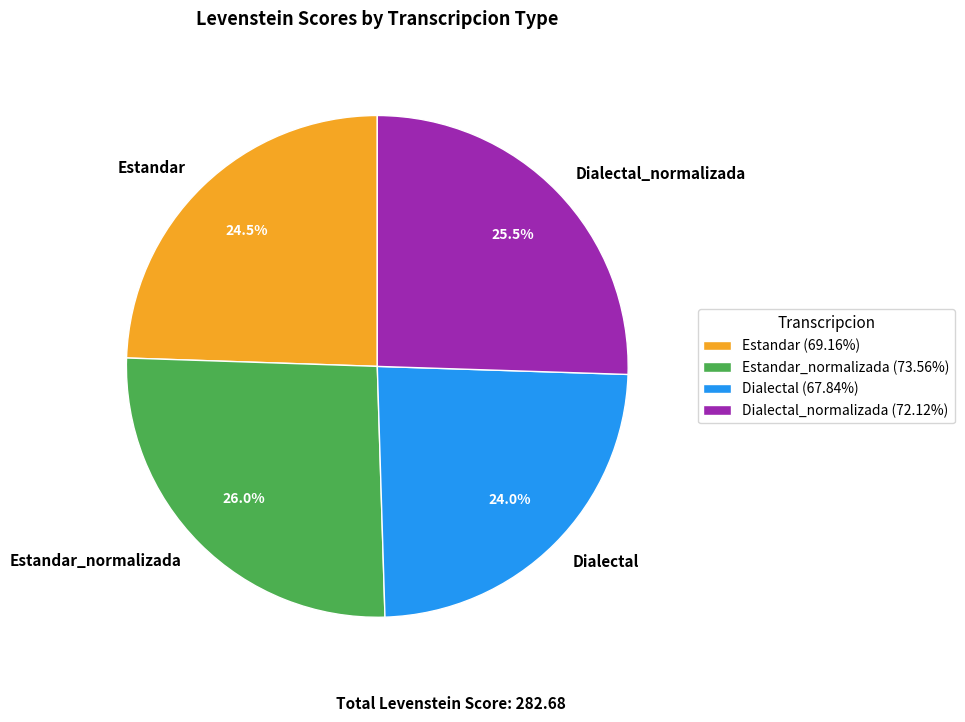

Between Estandar and Estandar_normalizada, which is larger?

Estandar_normalizada